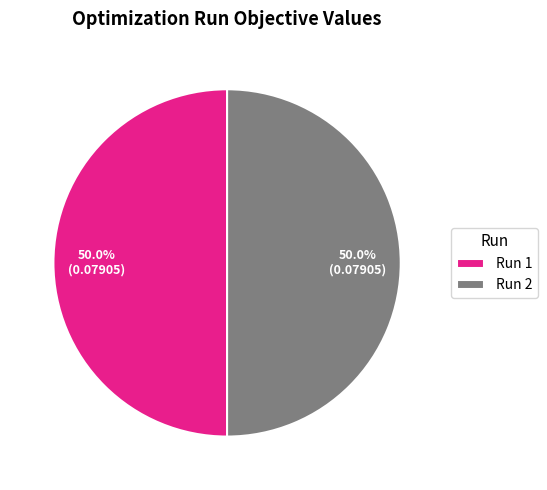

How much of the chart is everything except Run 2?

50.0%